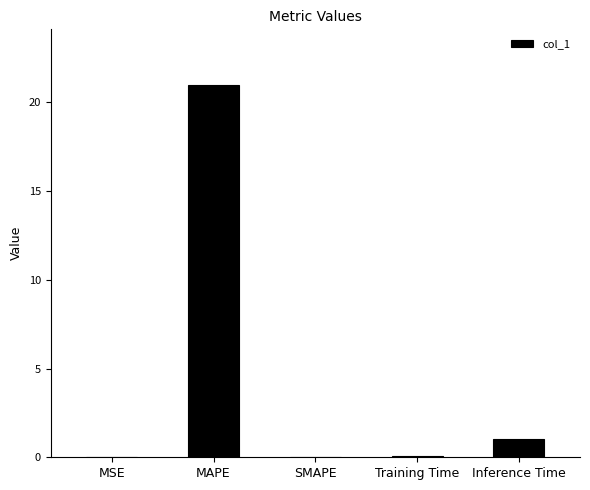

At which label is the value closest to 10?

Inference Time